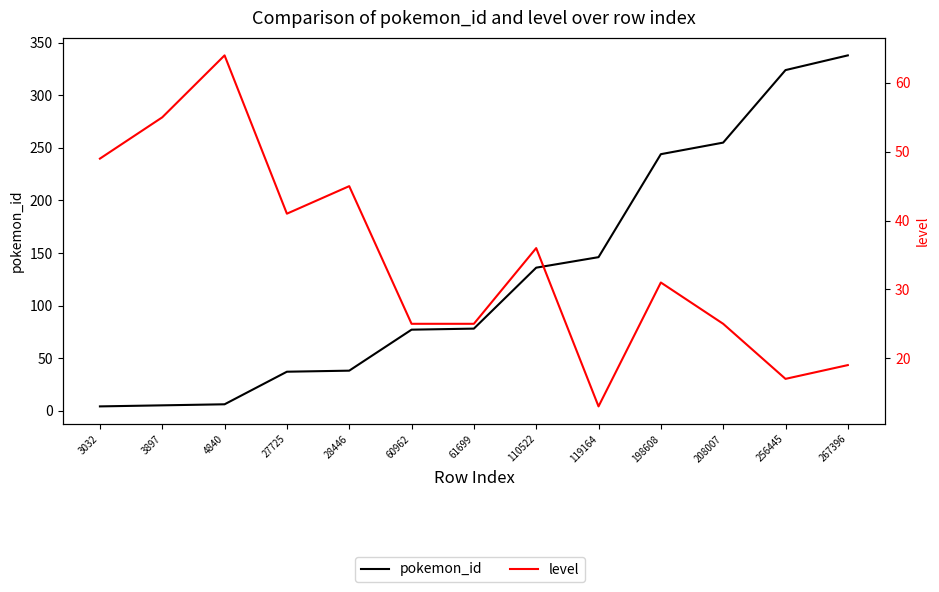

The level series shows 11 at 28446. True or false?

False